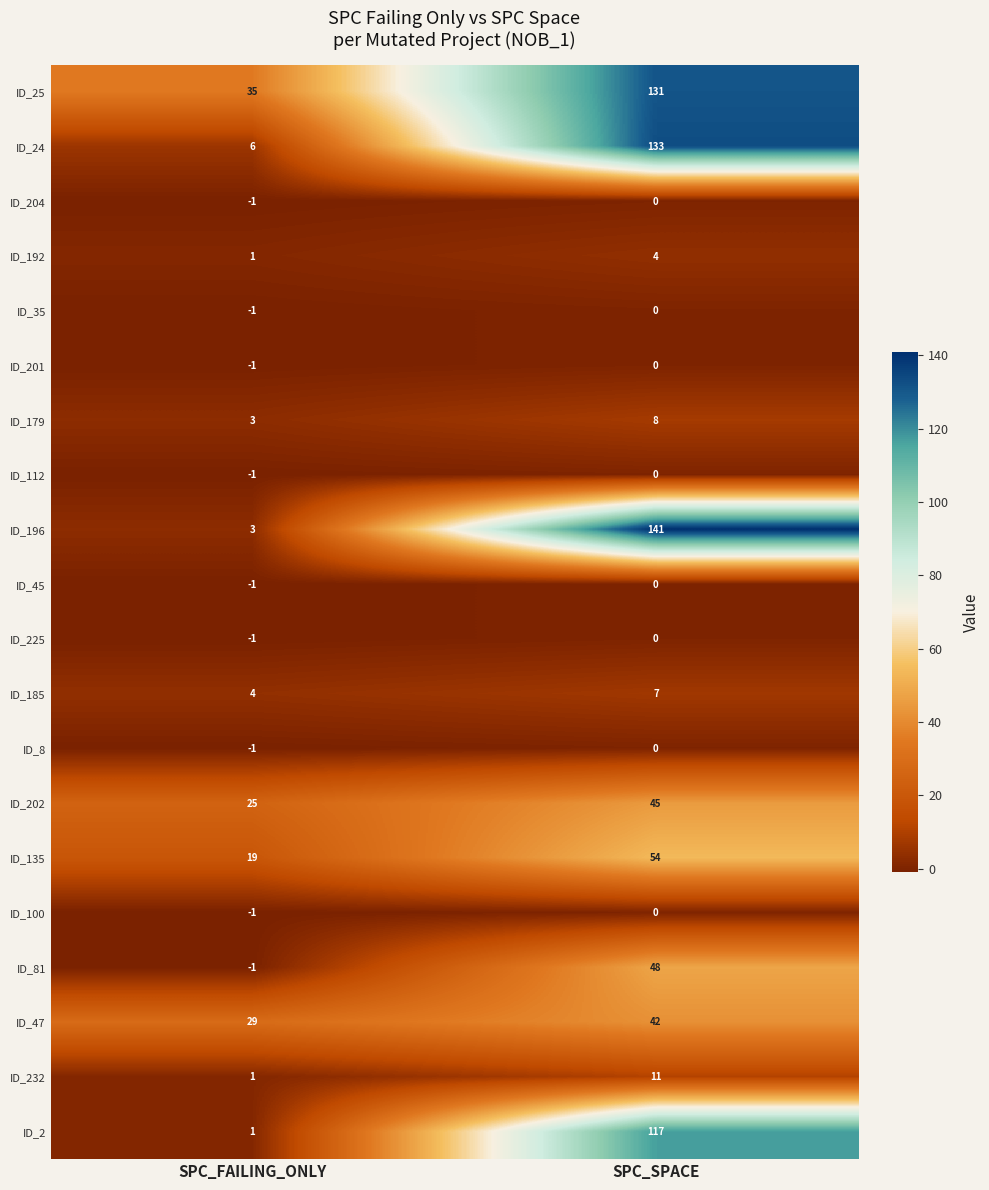

At which label is ID_196 closest to 72?

SPC_FAILING_ONLY